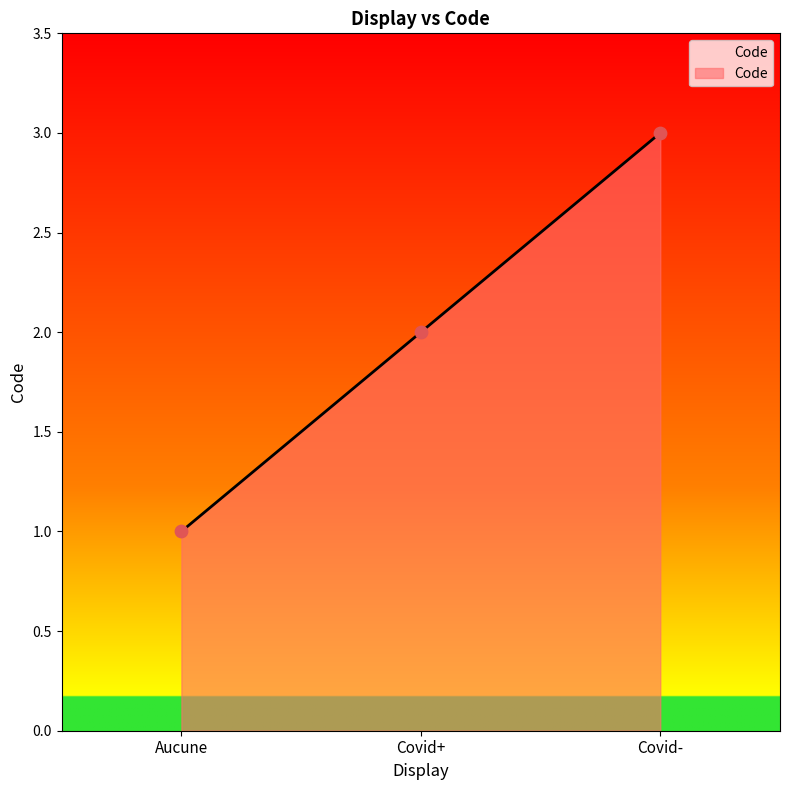

What is the change in value from Aucune to Covid-?

+2